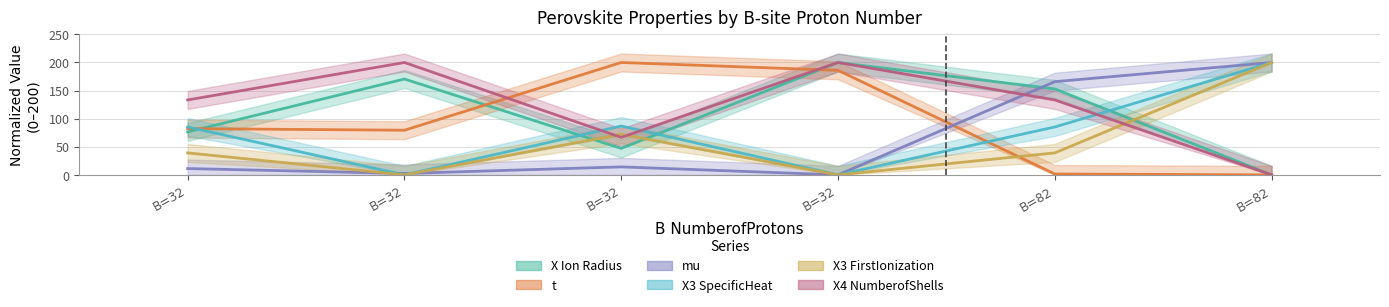

What is the approximate value of X3 FirstIonization at B=32?

72.2